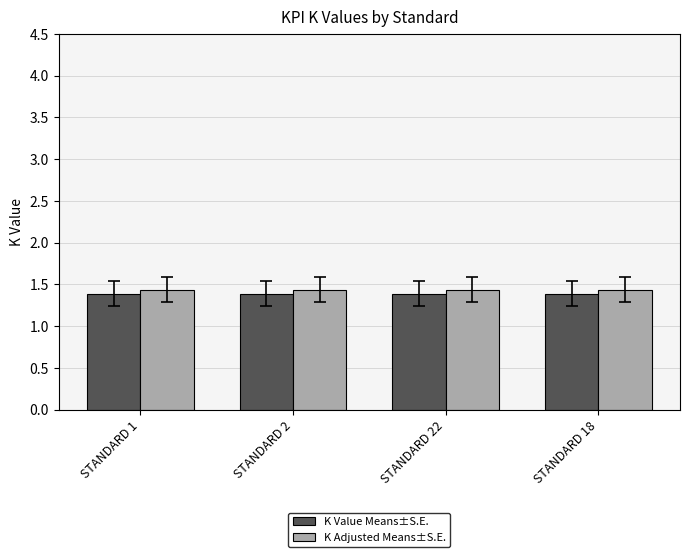

What is the maximum value for K Adjusted Means±S.E.?

1.4